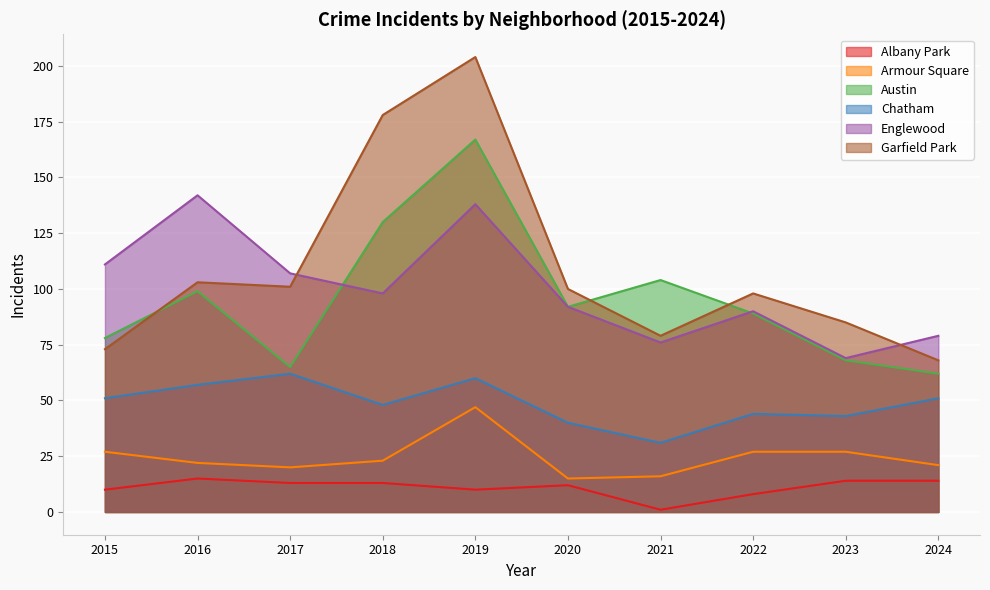

Where is the first local maximum for Armour Square?

2019